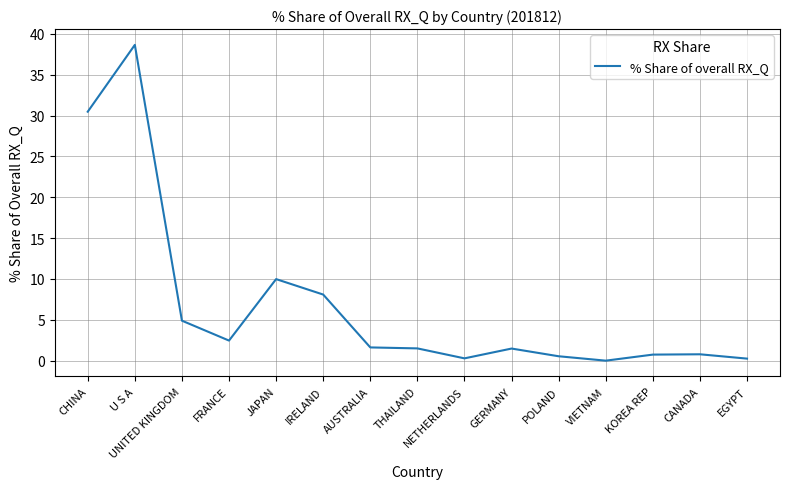

True or false: there are more than 1 points higher than both neighbors.

True